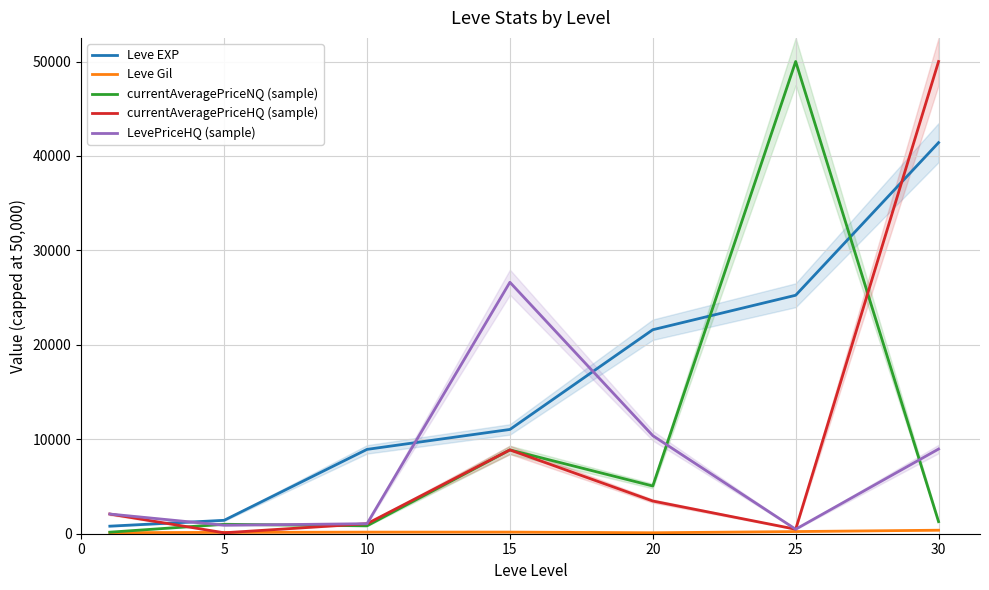

Rank the series by their maximum value, from lowest to highest.

Leve Gil, LevePriceHQ (sample), Leve EXP, currentAveragePriceNQ (sample), currentAveragePriceHQ (sample)